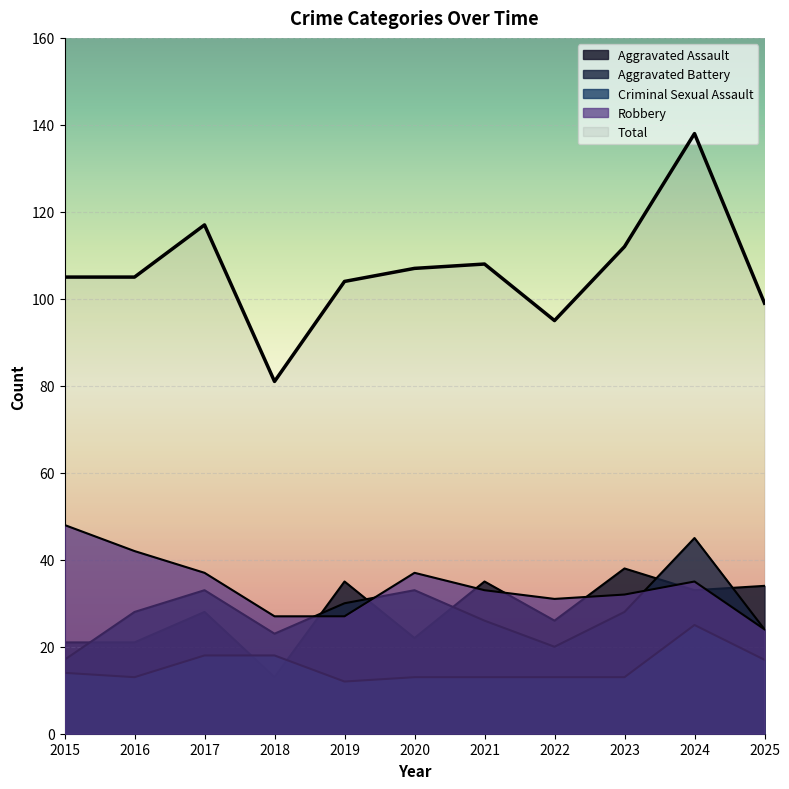

Between 2018 and 2022, which series saw the biggest shift?

Total